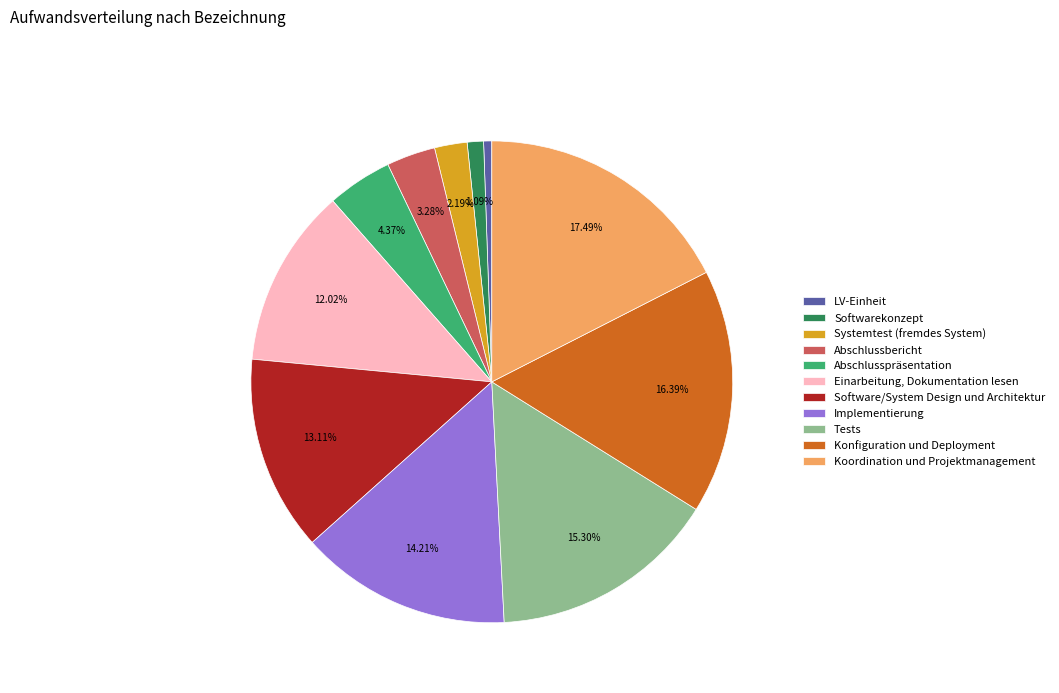

What is the ratio of the value at Abschlussbericht to the value at Abschlusspräsentation?

0.8